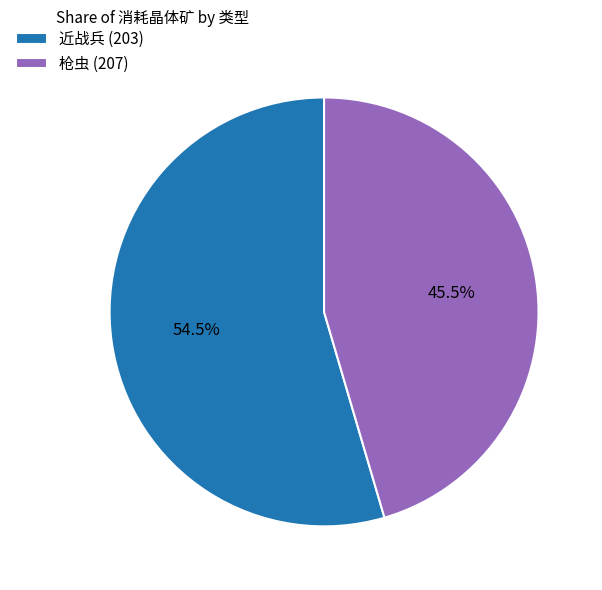

To the nearest percent, what is the average slice percentage?

50%